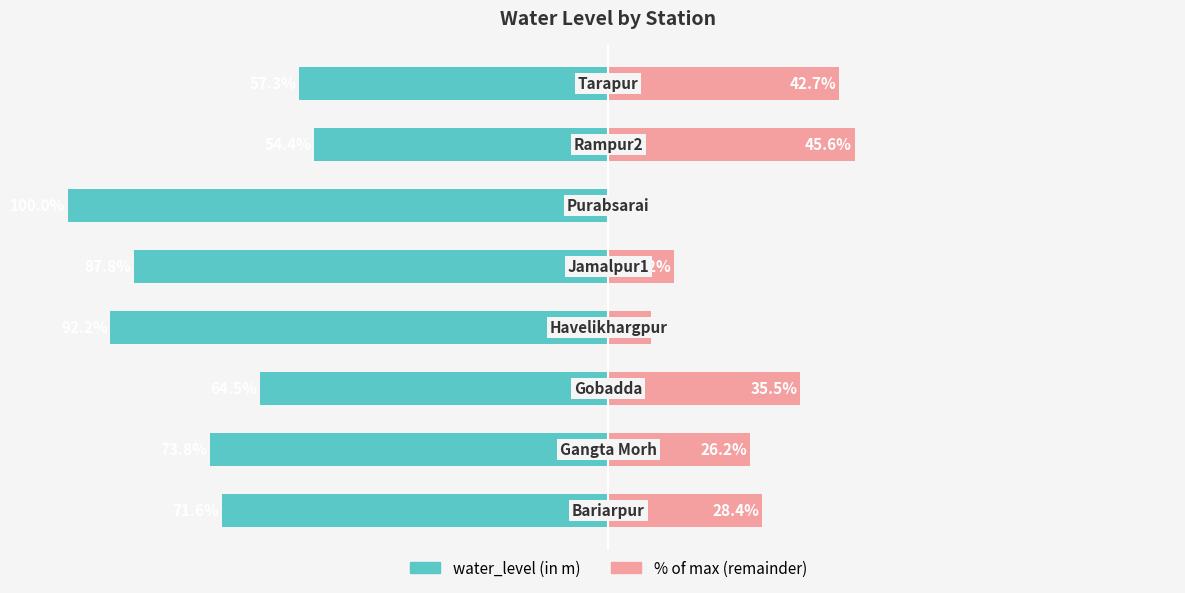

Which has a higher value, 6 or 7?

6